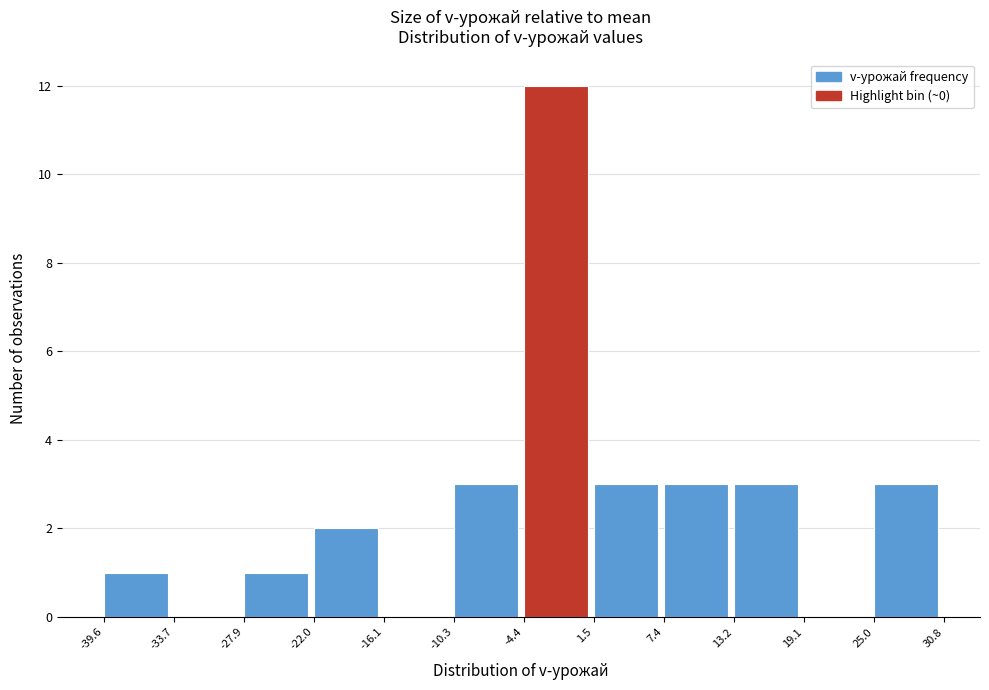

Reading left to right, transcribe this chart: for each bar, give the range it covers on the x-axis and its height. The values are not printed on the chart, so give them approximately, as read against the axis.

-39.6 to -33.7: 1
-33.7 to -27.9: 0
-27.9 to -22.0: 1
-22.0 to -16.1: 2
-16.1 to -10.3: 0
-10.3 to -4.4: 3
-4.4 to 1.5: 12
1.5 to 7.4: 3
7.4 to 13.2: 3
13.2 to 19.1: 3
19.1 to 25.0: 0
25.0 to 30.8: 3